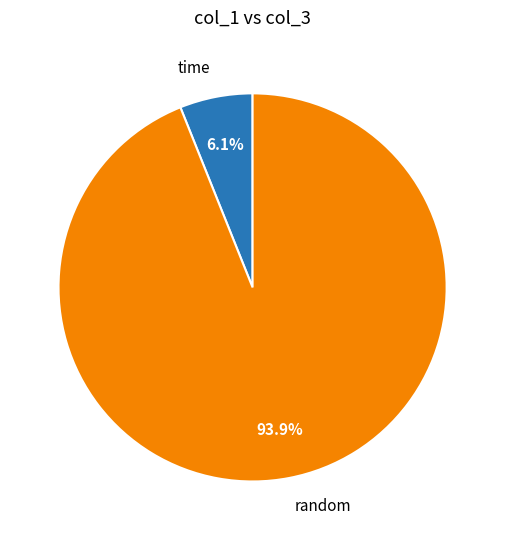

Is there any slice that represents more than half of the pie?

Yes